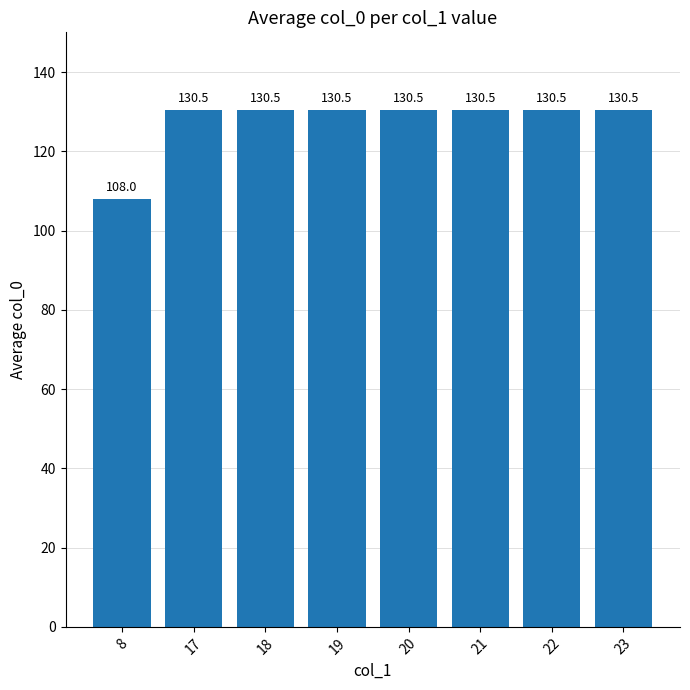

Are the bars horizontal?

No